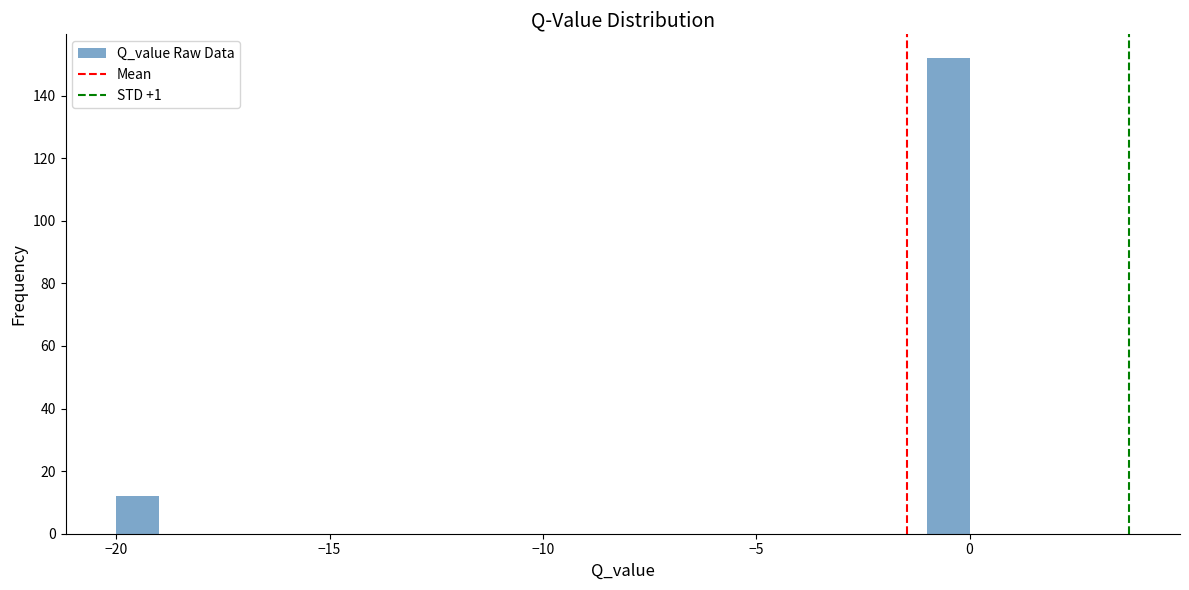

Read against the x-axis, roughly where is the centre of the tallest bar?

-0.5